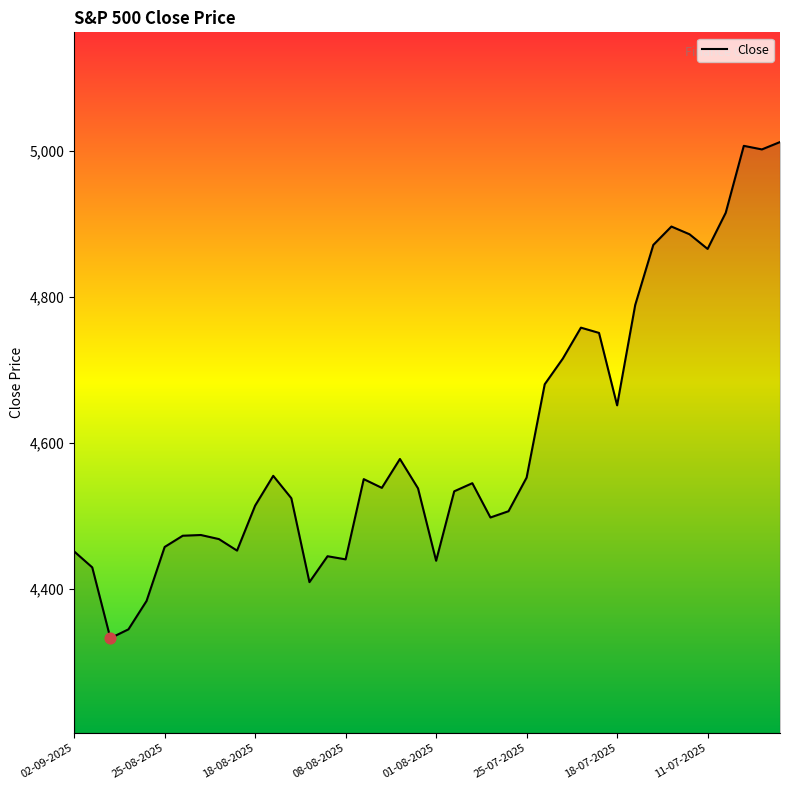

What is the difference between the maximum and minimum values?

680.0